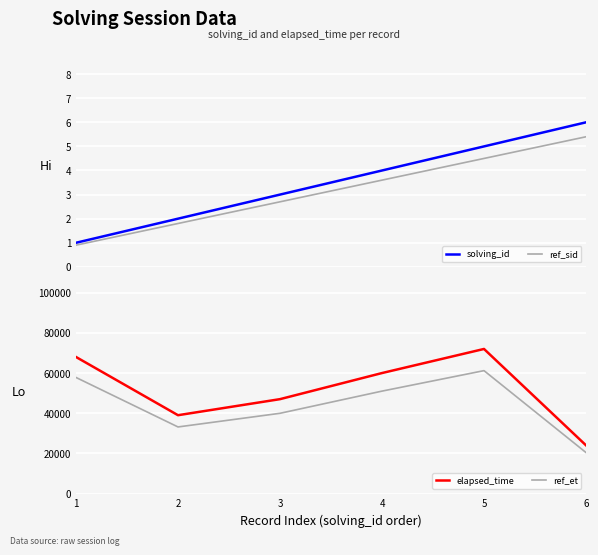

Which category has the lowest value across all series?

1